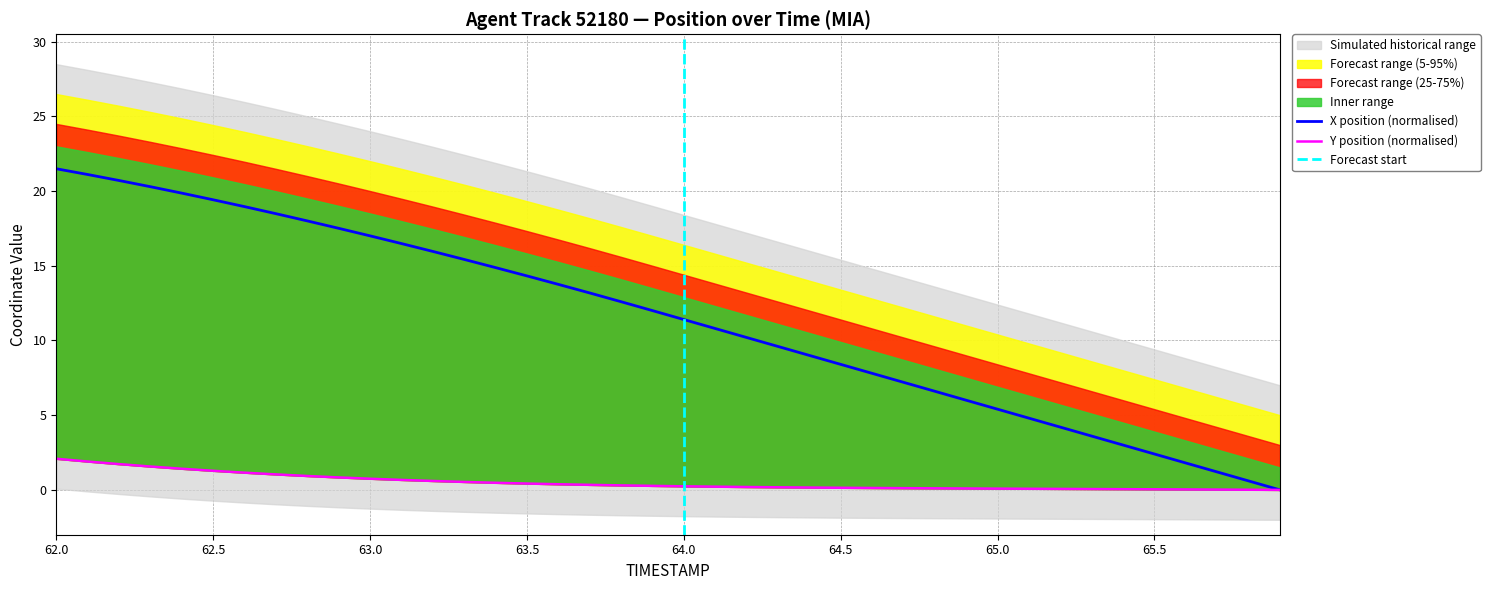

Which series has the largest total across all categories?

X